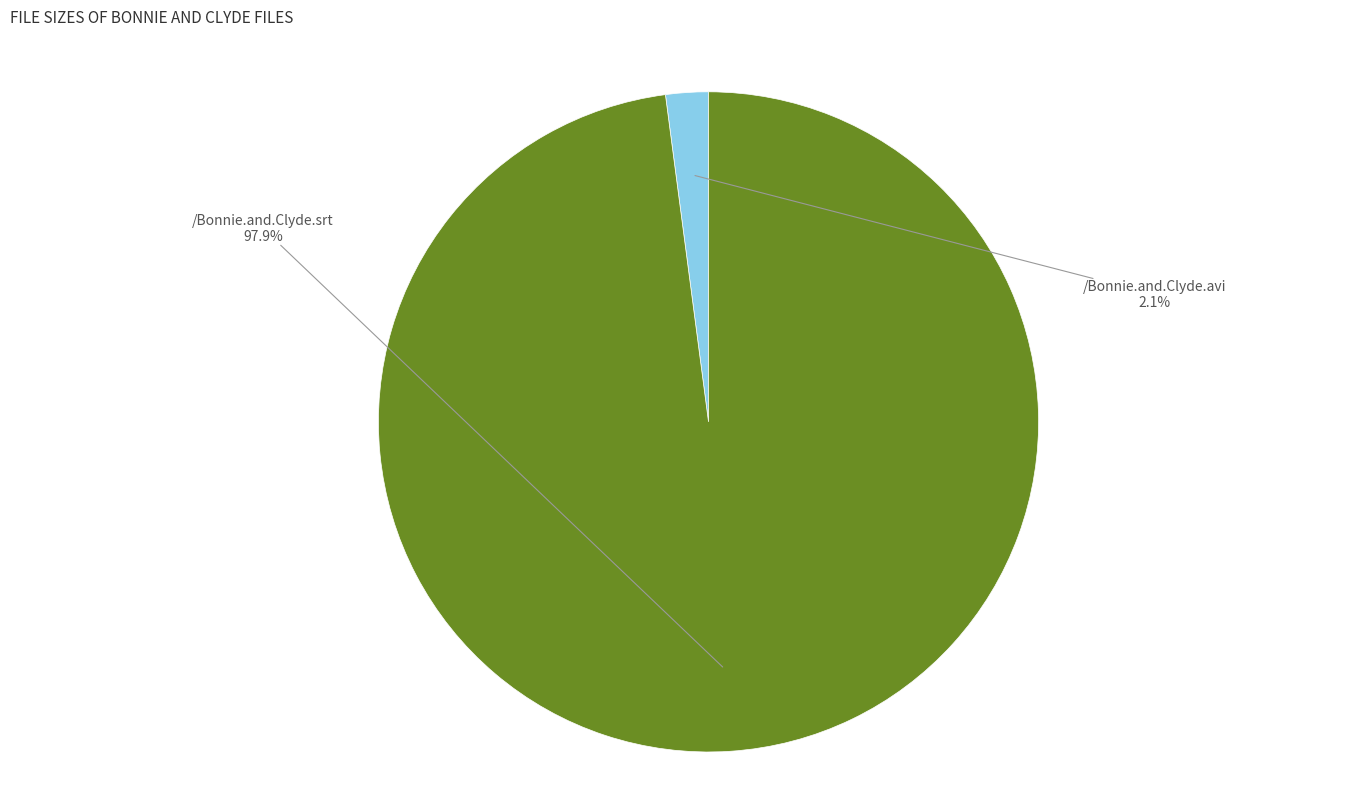

Rank the categories by value from highest to lowest.

/Bonnie.and.Clyde.srt, /Bonnie.and.Clyde.avi